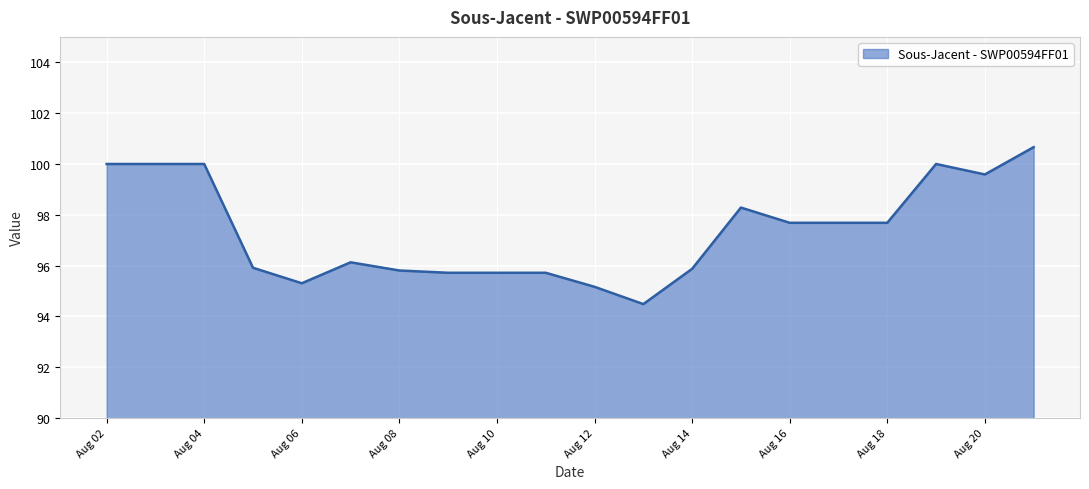

What is the maximum value shown in the chart?

100.7